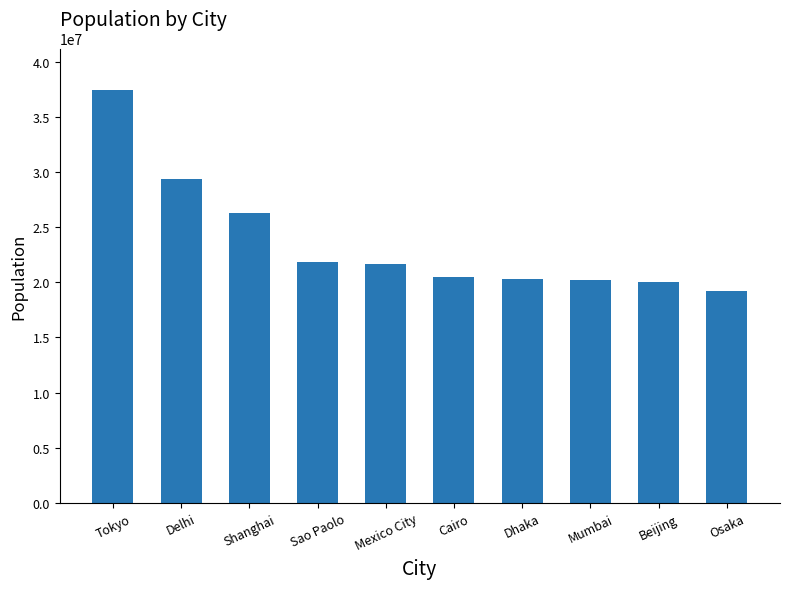

What is the difference between the maximum and second lowest values?

17399736